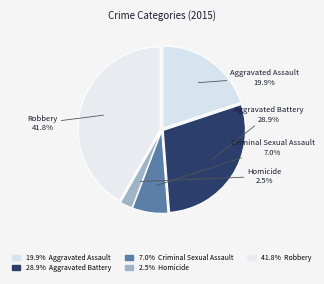

How many segments does this pie chart have?

5